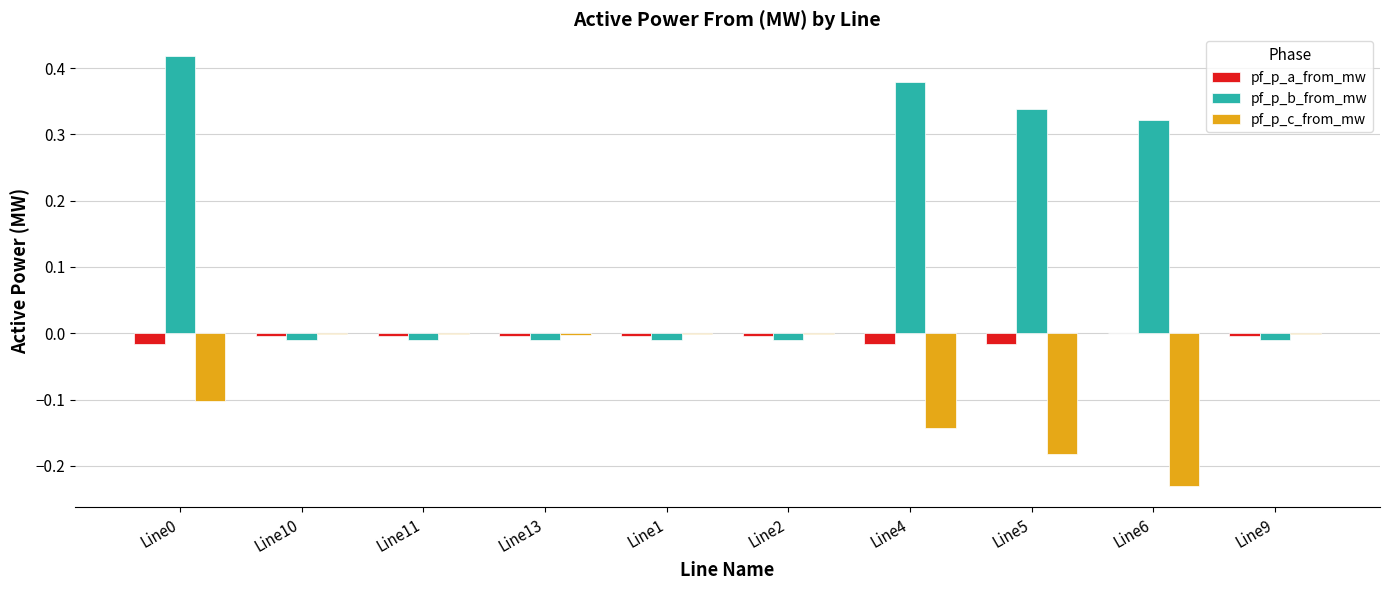

Where does the pf_p_a_from_mw series first go above 0?

Line6